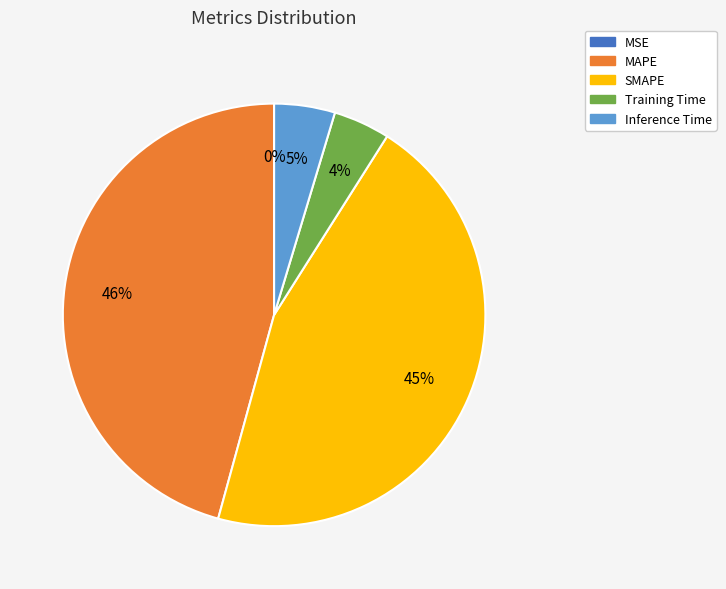

Does SMAPE account for over 50% of the chart?

No